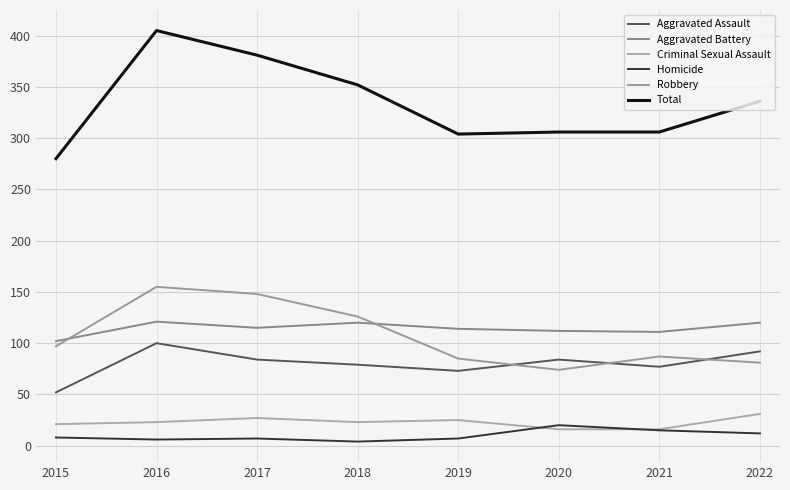

Which series has the largest range (max minus min)?

Total